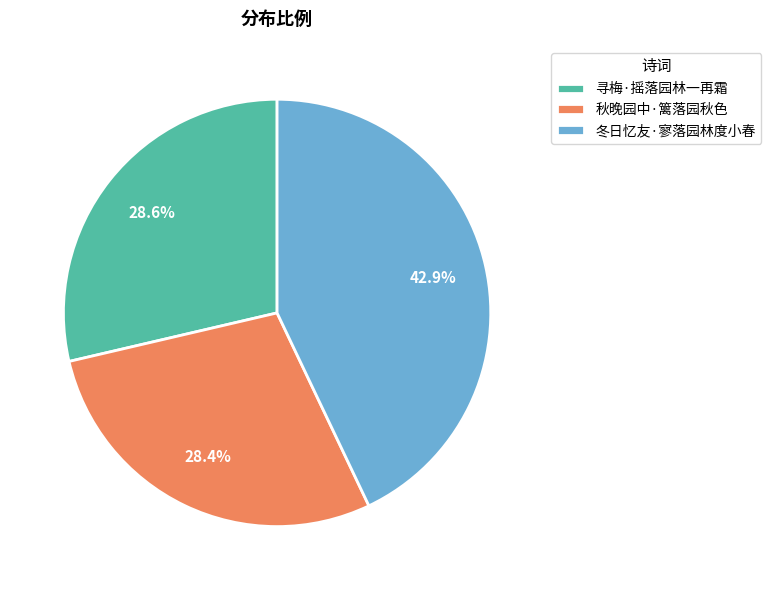

Which slice is the largest?

冬日忆友·寥落园林度小春